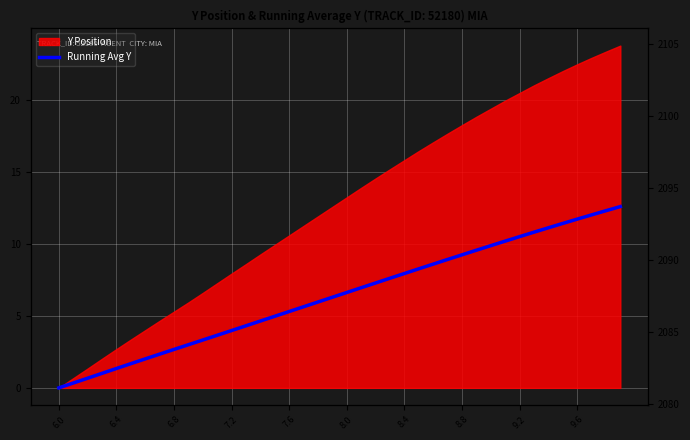

Reading left to right, transcribe all the data shown in this chart.

0.0	0.3	0.7	1.0	1.3	1.7	2.0	2.3	2.7	3.0	3.3	3.6	4.0	4.3	4.6	5.0	5.3	5.6	6.0	6.3	6.6	6.9	7.3	7.6	7.9	8.3	8.6	8.9	9.2	9.6	9.9	10.2	10.5	10.8	11.1	11.4	11.7	12.0	12.3	12.6